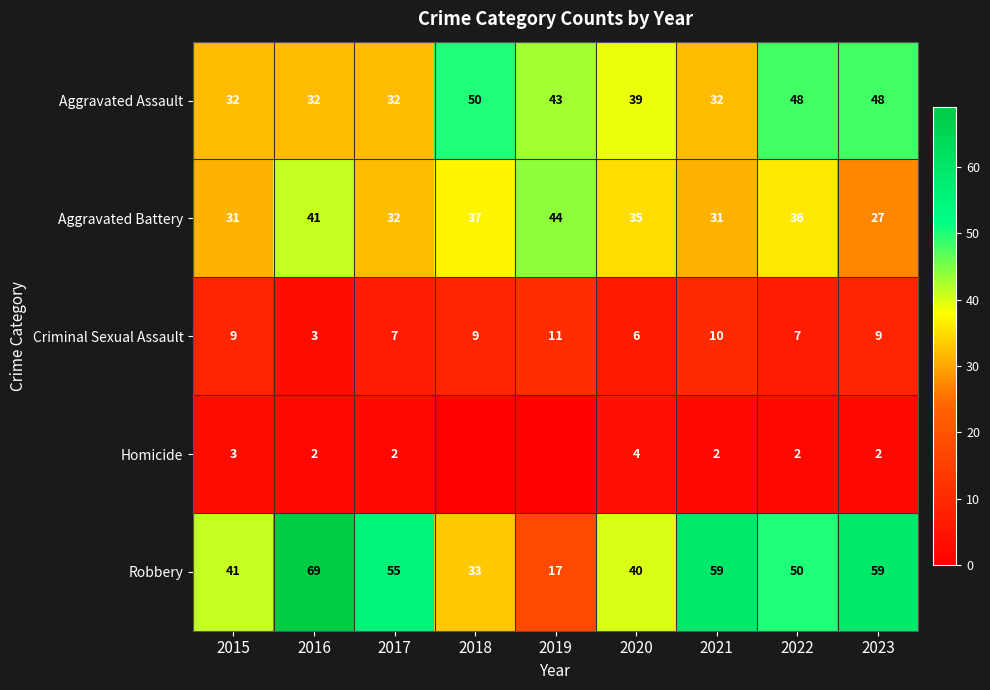

At which label does Robbery first exceed 50?

2016